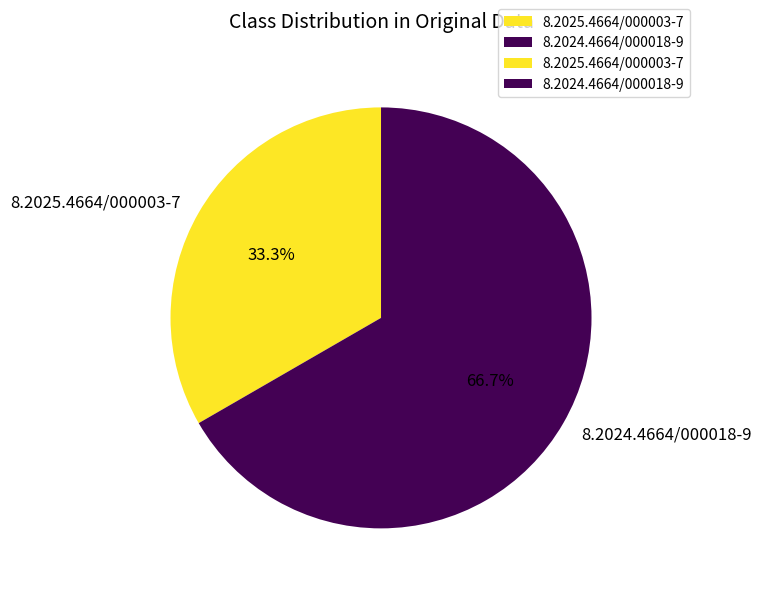

Which slice is the smallest?

8.2025.4664/000003-7